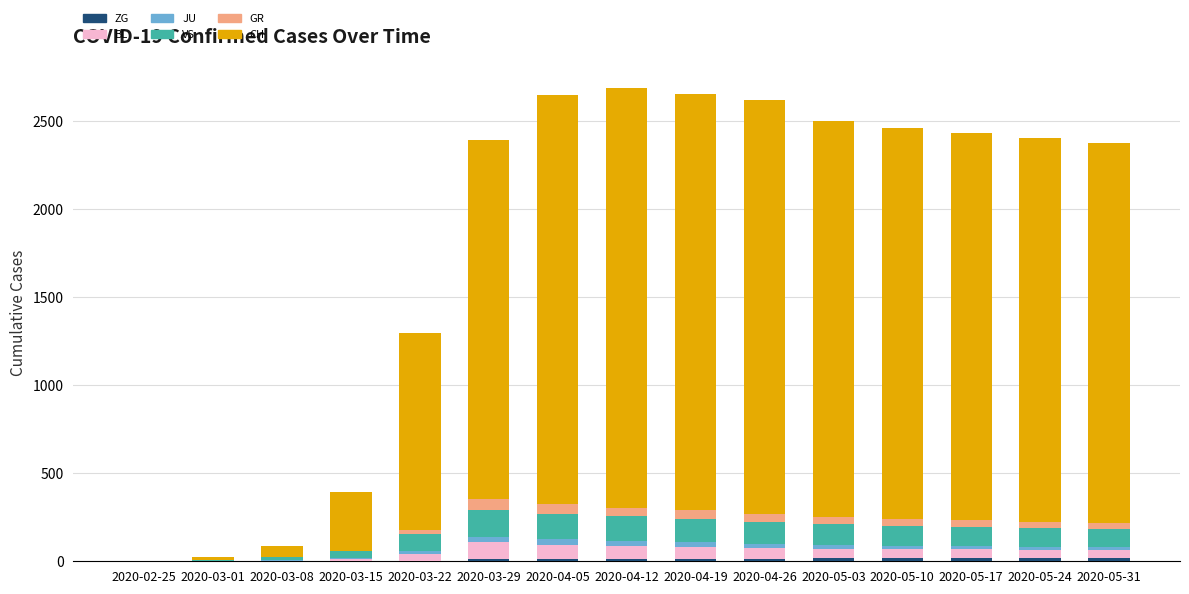

How many distinct data groups are displayed?

6